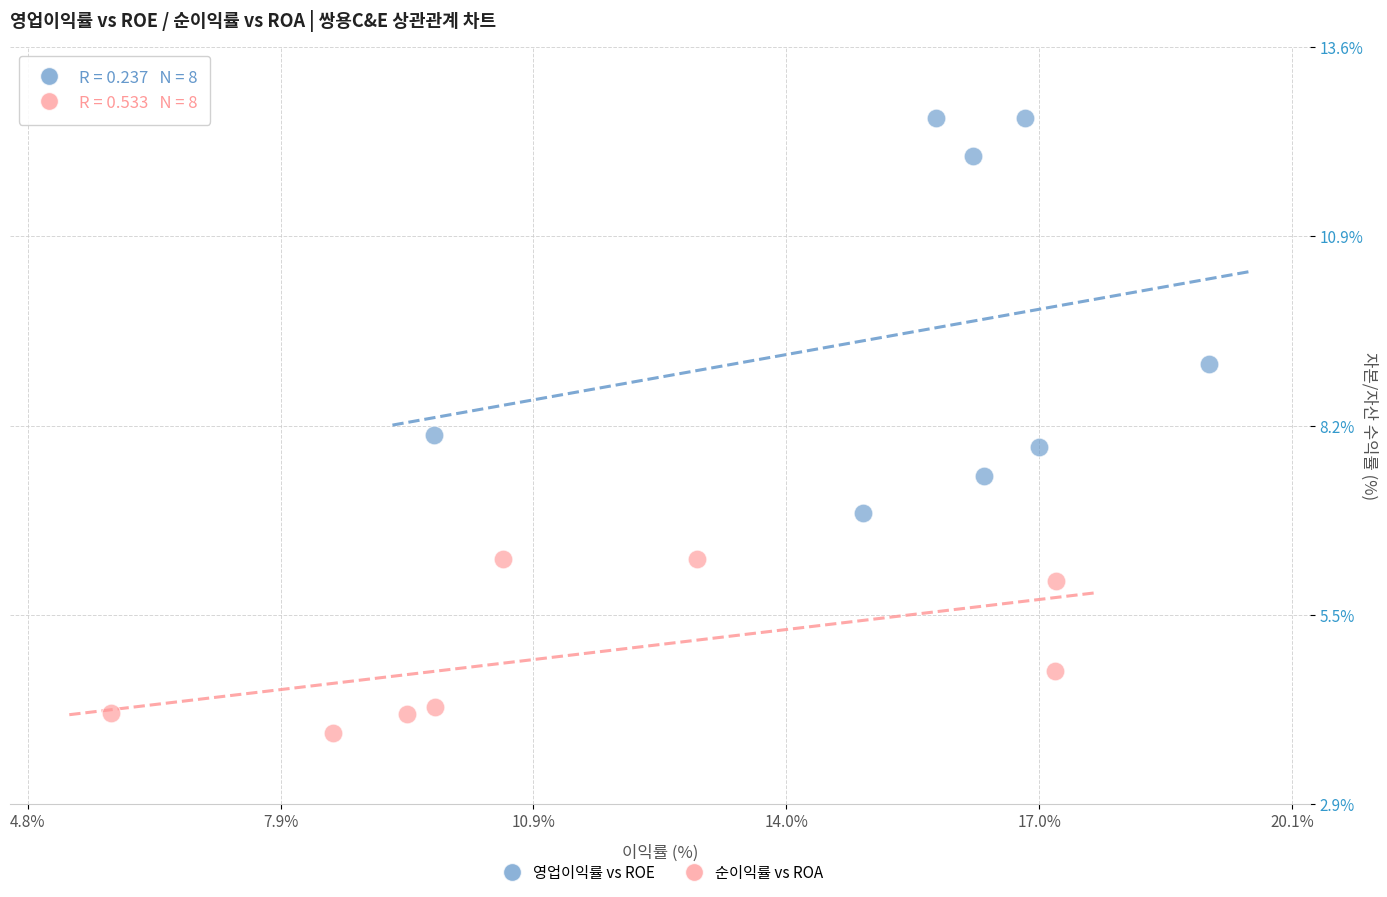

Which series reaches the maximum Y coordinate?

영업이익률 vs ROE